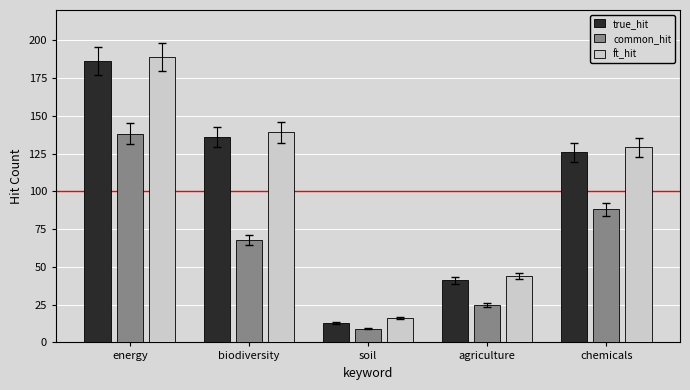

True or false: true_hit has a value of 3 at soil.

False